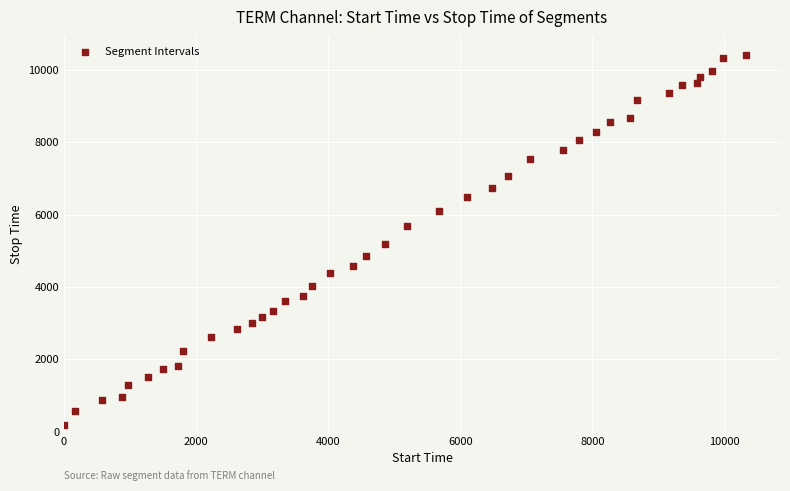

What is the range of X values (max minus min)?

10325